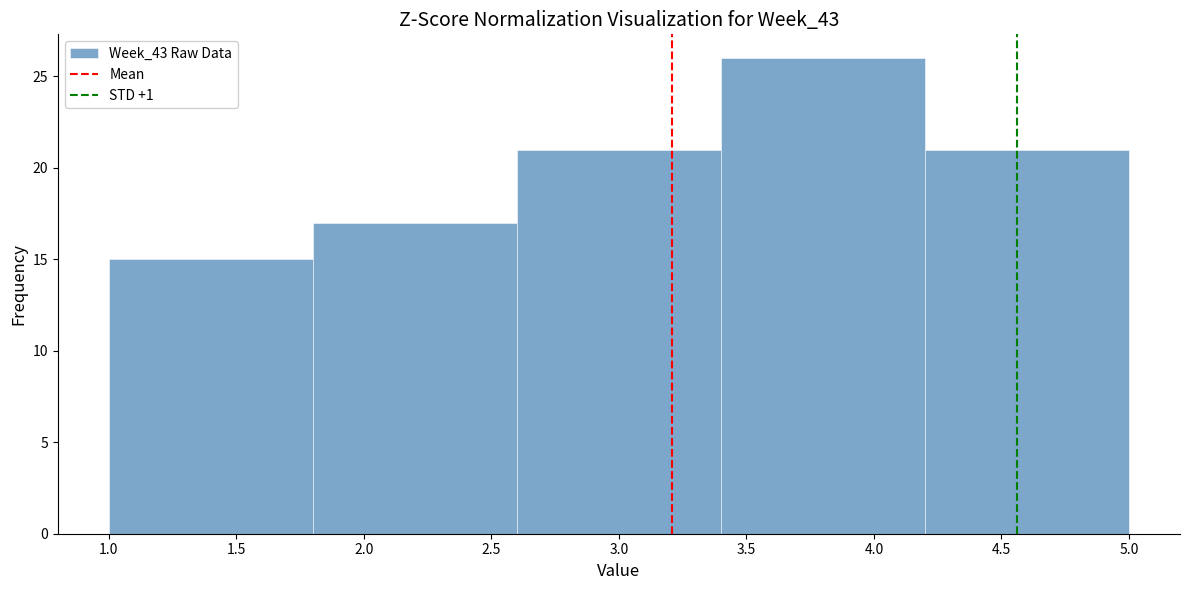

How tall is the bar that spans 1.8 to 2.6 on the x-axis? The values are not printed on the chart, so give them approximately, as read against the axis.

17